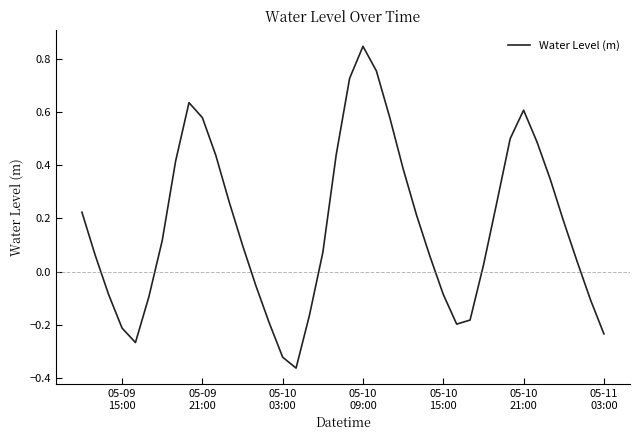

What is the difference between the maximum and minimum values?

1.2